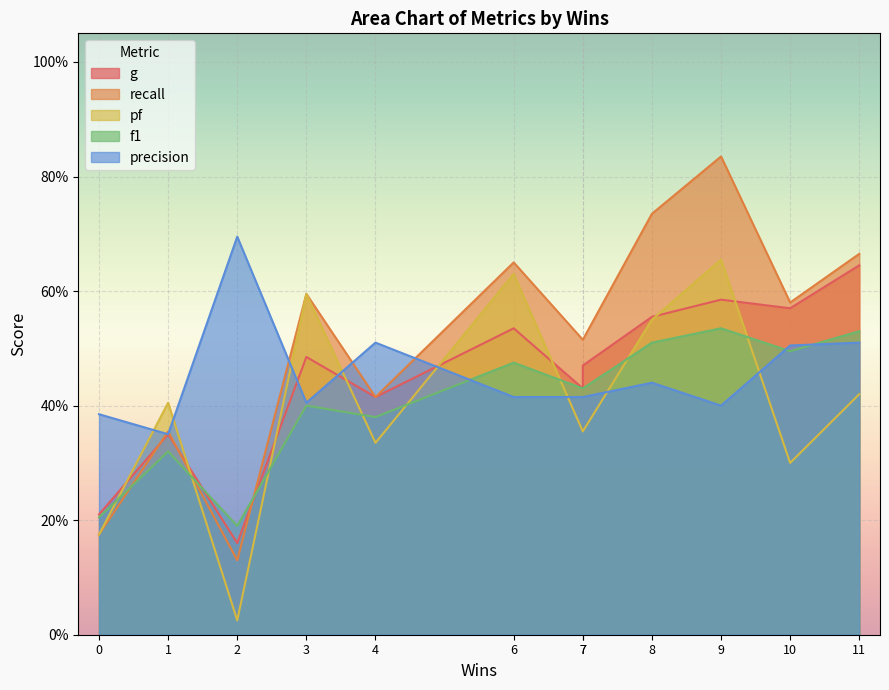

At 4, list the series in order from largest to smallest.

precision, g, recall, f1, pf